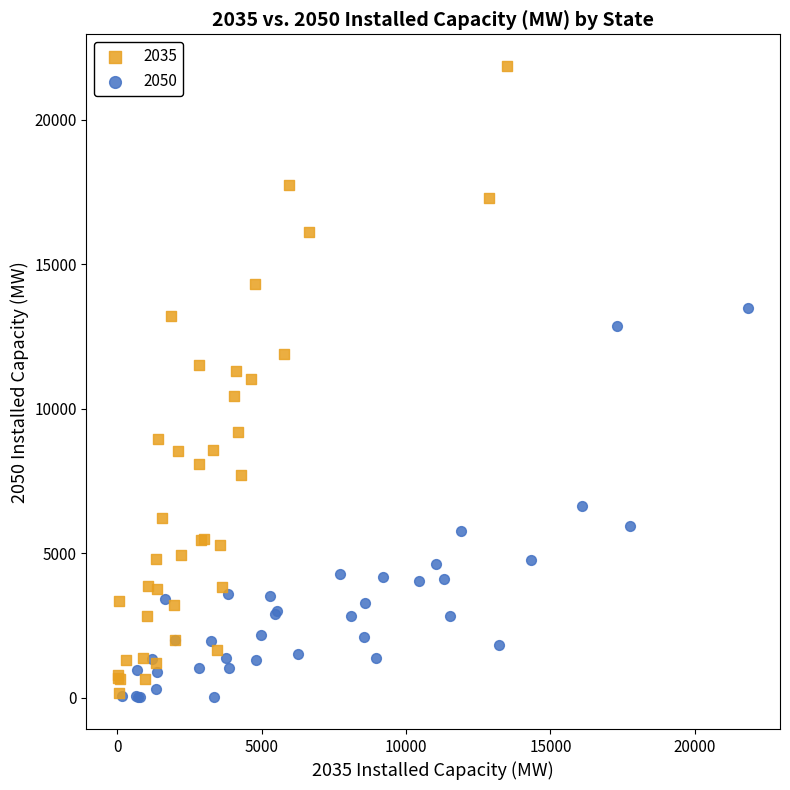

Which series reaches the maximum Y coordinate?

2035